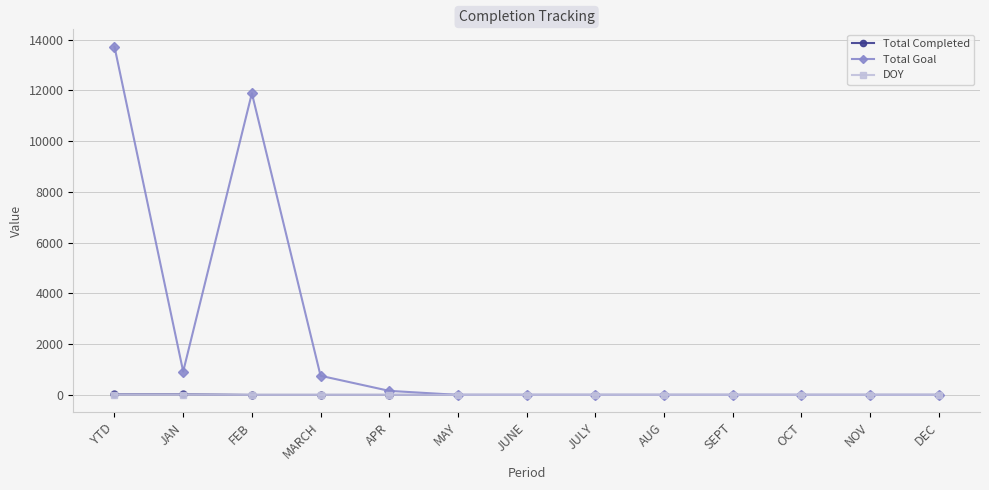

What is the difference between the maximum and second lowest values in the Total Goal series?

13721